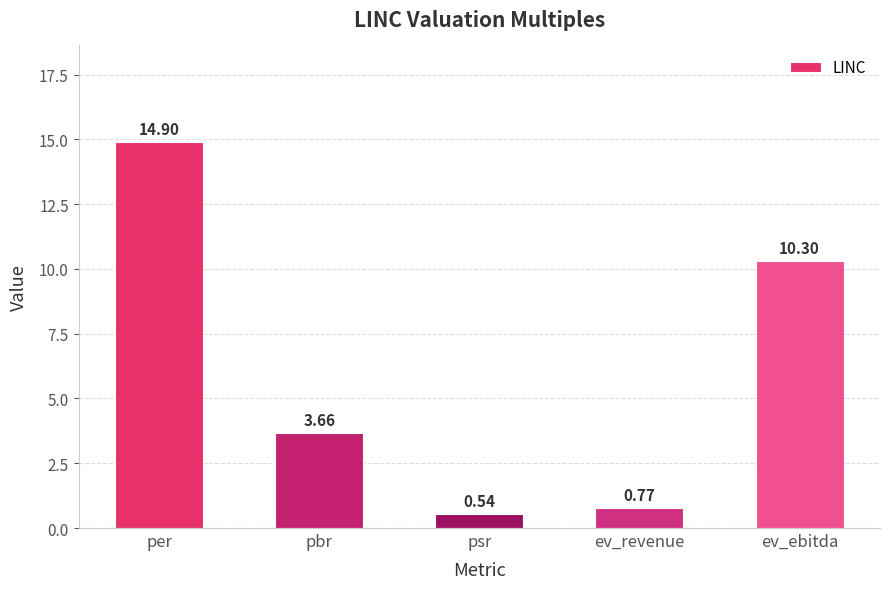

What is the value of the 5th bar from the left?

10.3